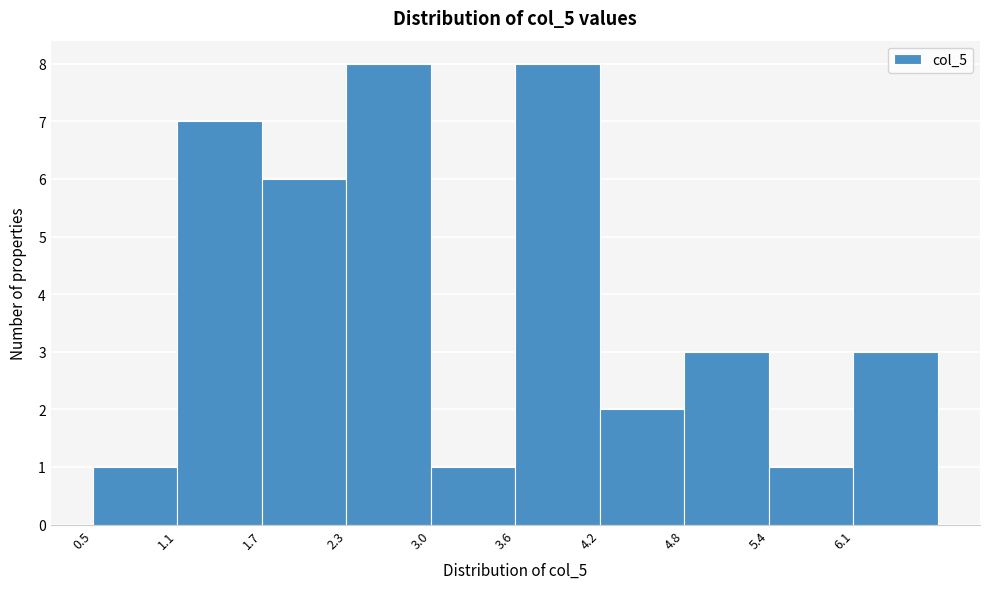

Reading left to right, list every bar in this chart as the range it spans on the x-axis followed by its height. Neither the bar edges nor the heights are printed on the chart, so give them approximately, as read against the axes.

0.5 to 1.1: 1
1.1 to 1.7: 7
1.7 to 2.3: 6
2.3 to 3.0: 8
3.0 to 3.6: 1
3.6 to 4.2: 8
4.2 to 4.8: 2
4.8 to 5.4: 3
5.4 to 6.1: 1
6.1 to 6.7: 3